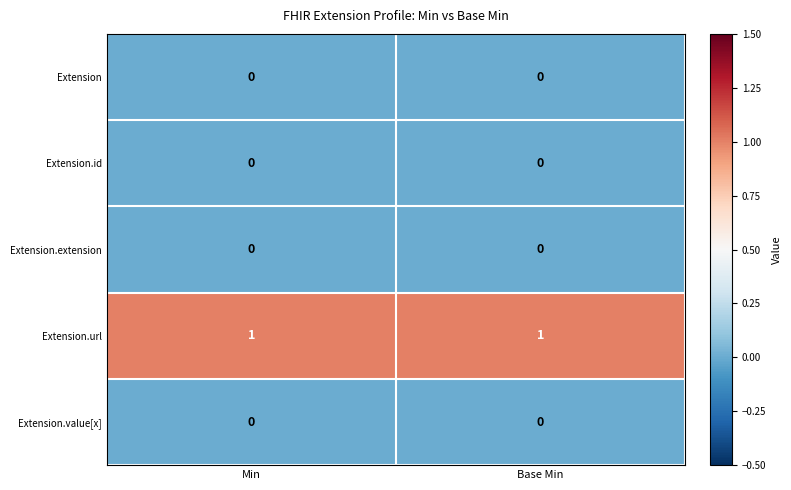

Which series has the largest total across all categories?

Extension.url